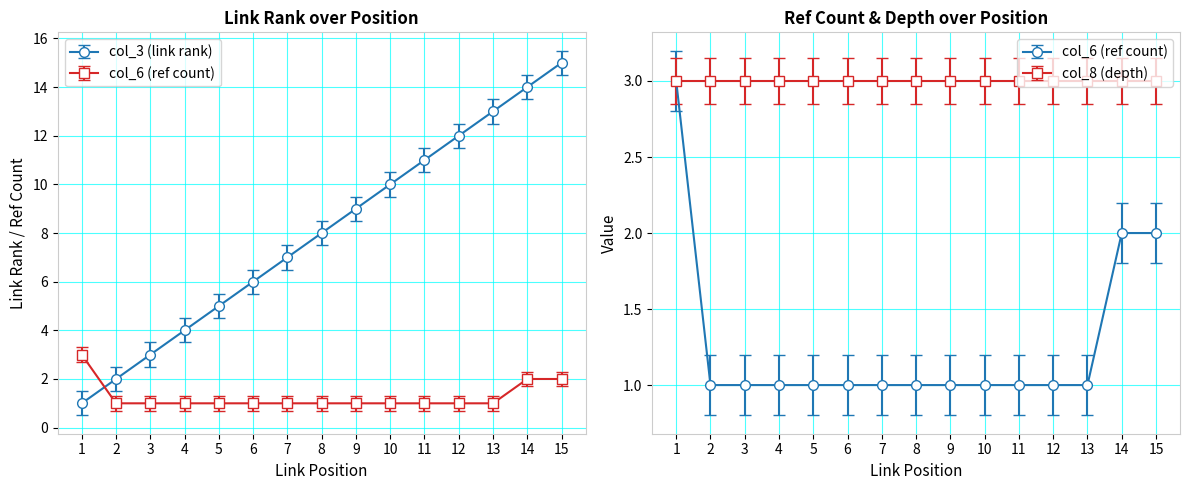

Which series has the widest spread of values?

col_3 (link rank)